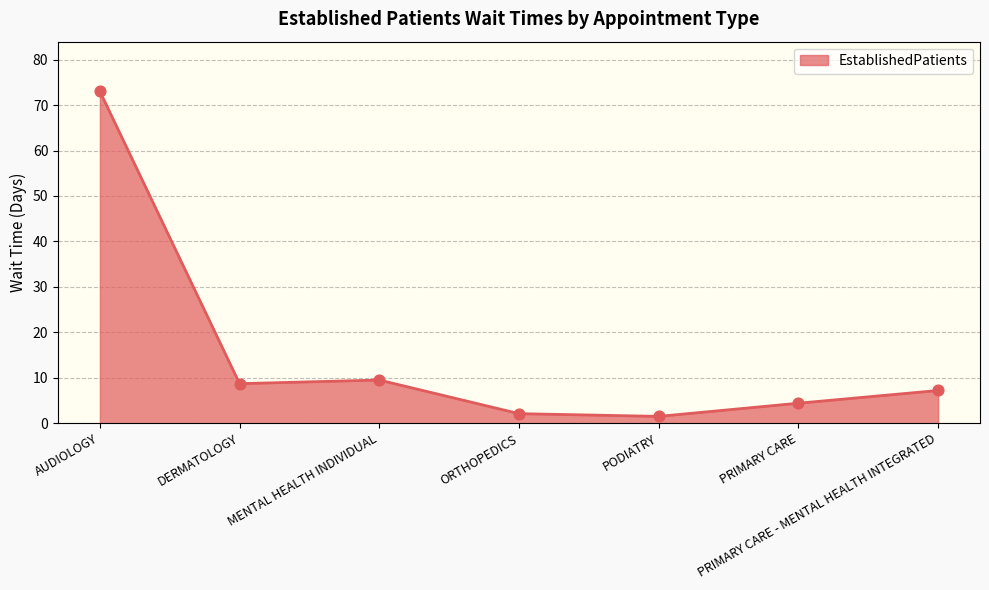

What is the change in value from AUDIOLOGY to PRIMARY CARE?

-68.6